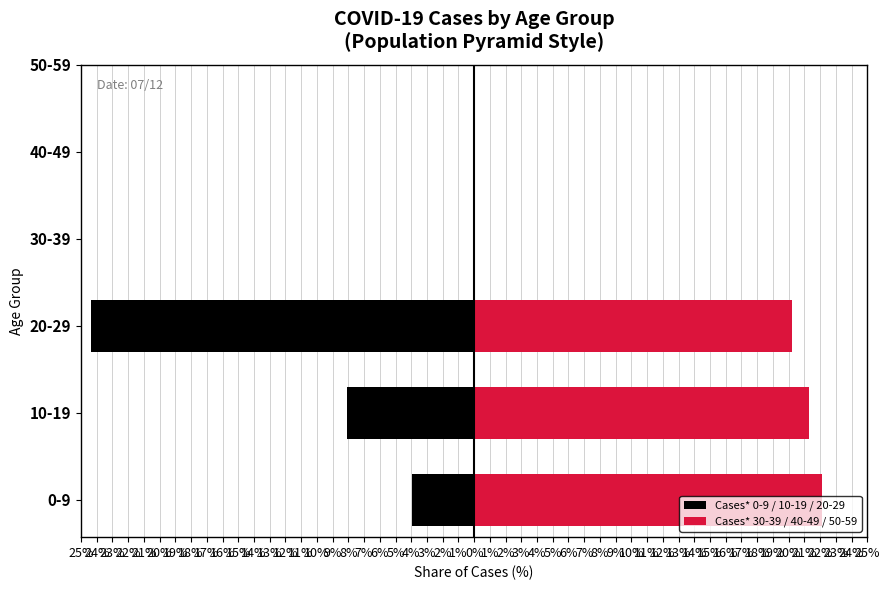

Which series changed the most between 0-9 and 10-19?

Cases* 0-9 / 10-19 / 20-29